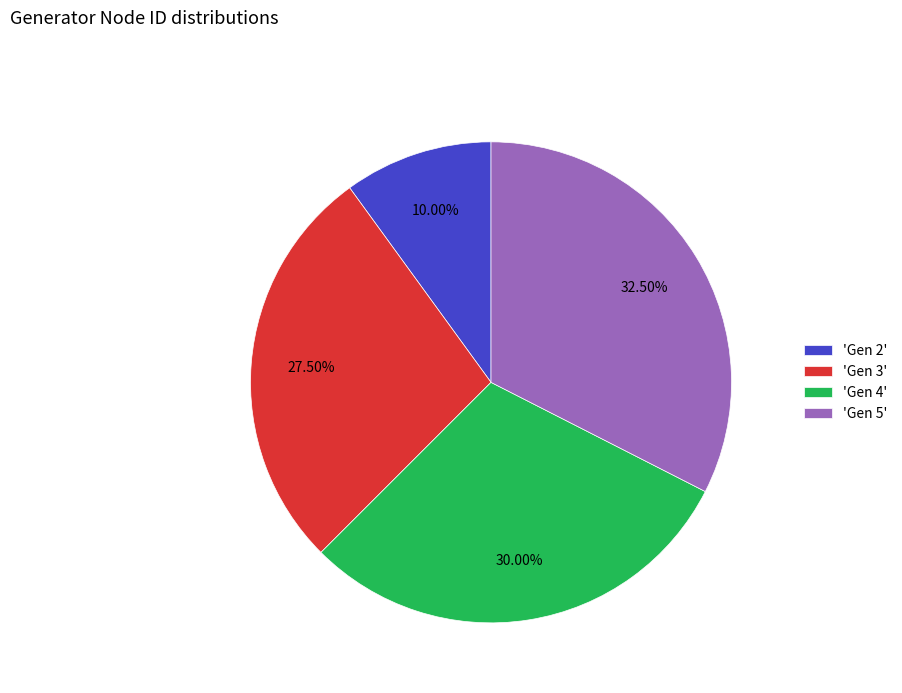

Which has a higher value, 'Gen 5' or 'Gen 3'?

'Gen 5'